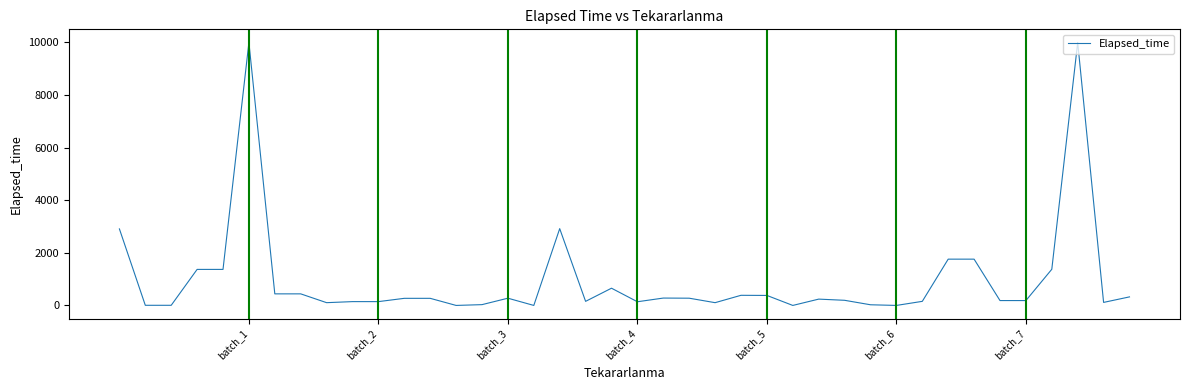

What is the difference between the maximum and minimum values?

10000